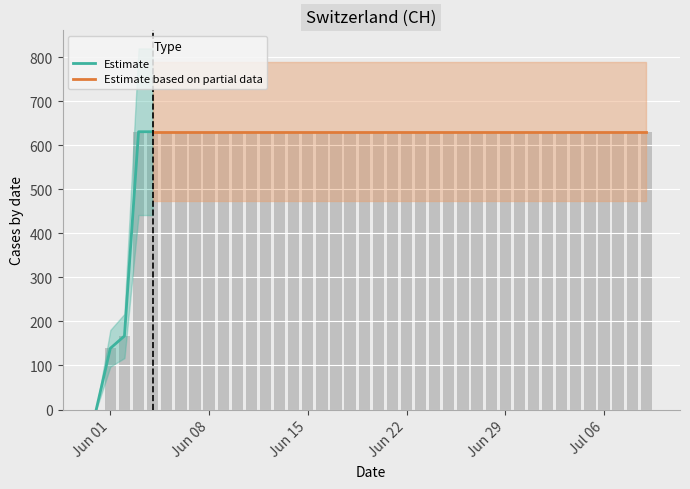

List the labels in order of value, largest first.

2020-06-03, 2020-06-04, 2020-06-05, 2020-06-06, 2020-06-07, 2020-06-08, 2020-06-09, 2020-06-10, 2020-06-11, 2020-06-12, 2020-06-13, 2020-06-14, 2020-06-15, 2020-06-16, 2020-06-17, 2020-06-18, 2020-06-19, 2020-06-20, 2020-06-21, 2020-06-22, 2020-06-23, 2020-06-24, 2020-06-25, 2020-06-26, 2020-06-27, 2020-06-28, 2020-06-29, 2020-06-30, 2020-07-01, 2020-07-02, 2020-07-03, 2020-07-04, 2020-07-05, 2020-07-06, 2020-07-07, 2020-07-08, 2020-07-09, 2020-06-02, 2020-06-01, 2020-05-31